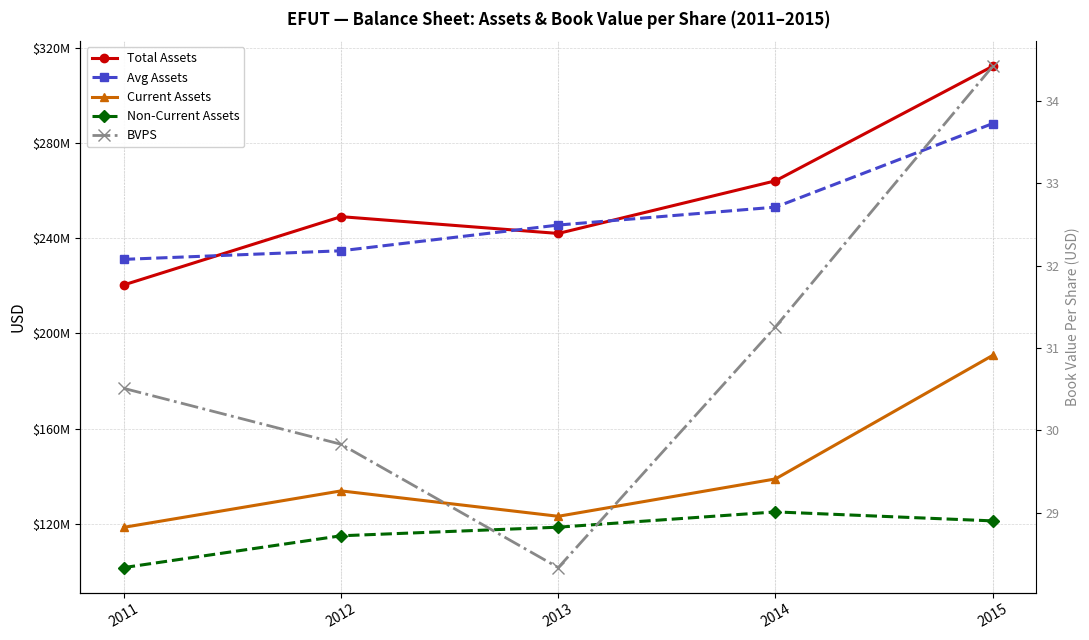

Is it true that Total Assets equals 561294681.3 at 2015?

False